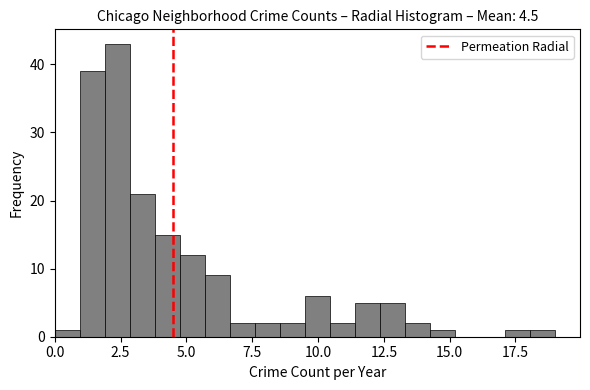

Around what value on the x-axis is the tallest bar? Give the approximate position of its centre, as read against the axis.

2.5